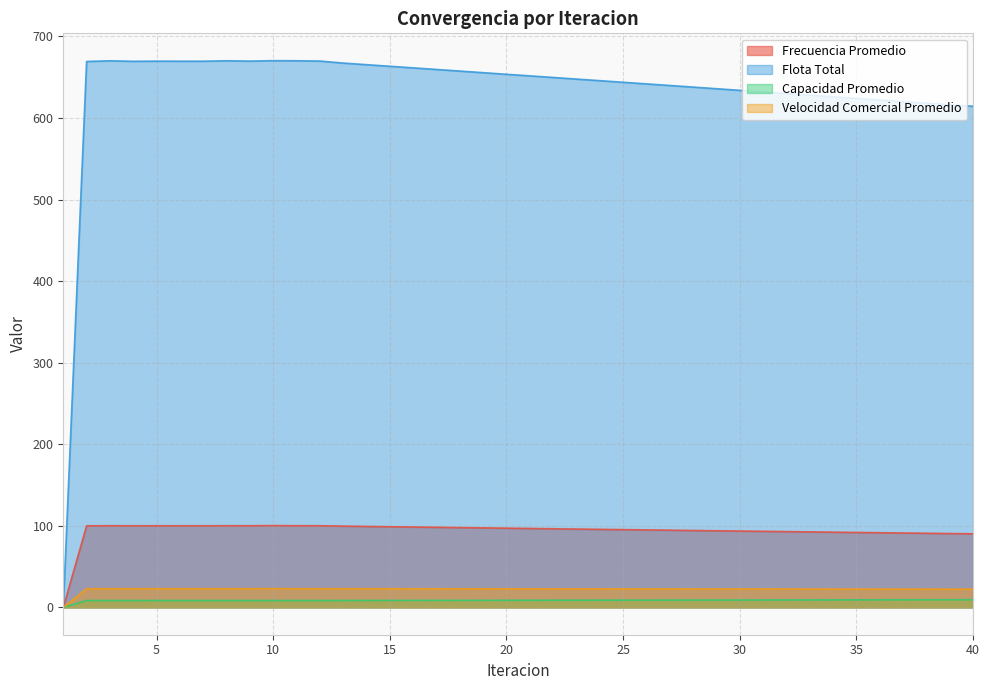

Where is the first local minimum for Flota Total?

4